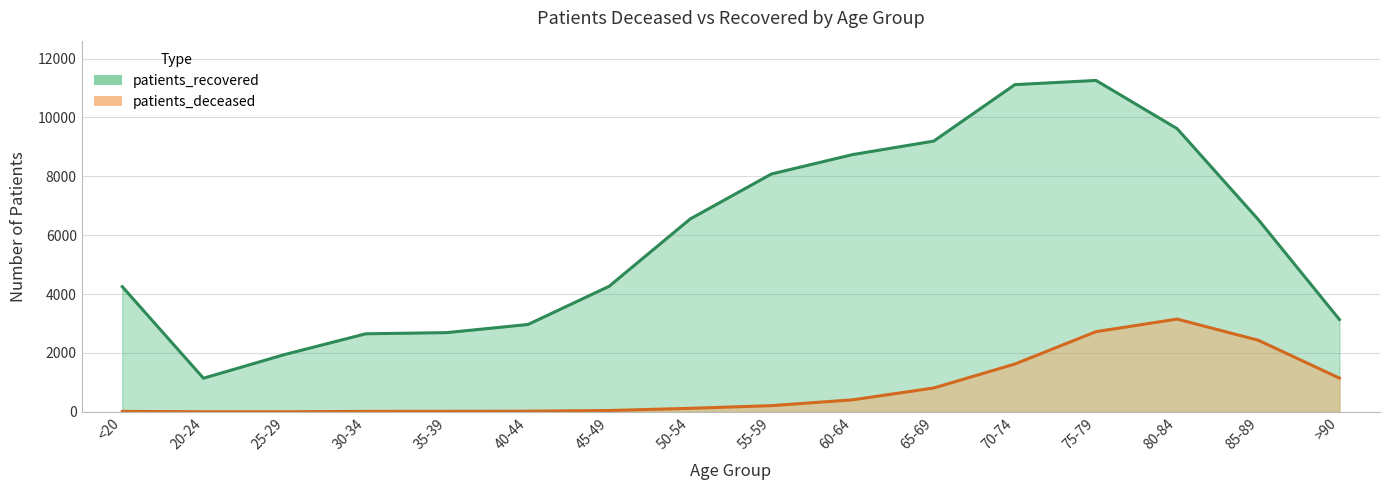

The value of patients_deceased at 70-74 is 1624. True or false?

True